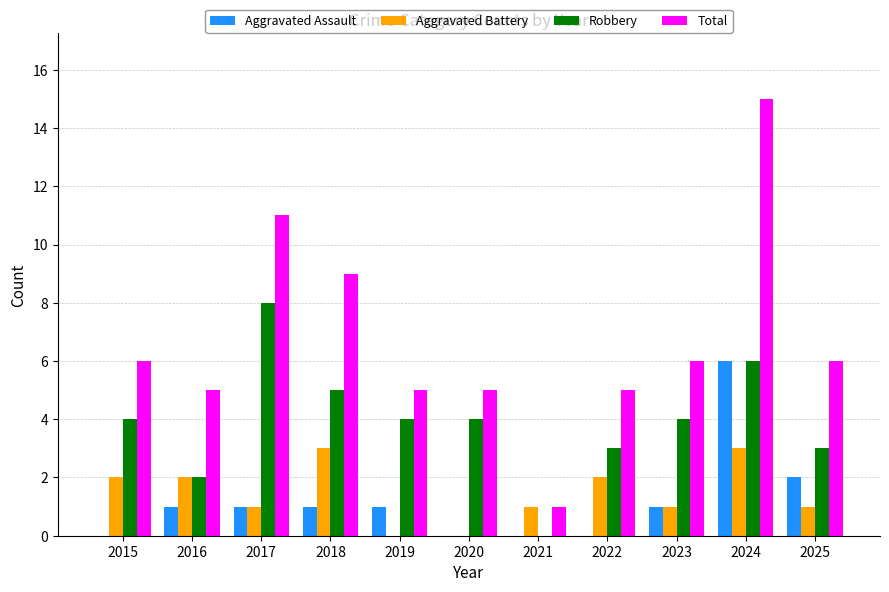

Which series has the largest total across all categories?

Total